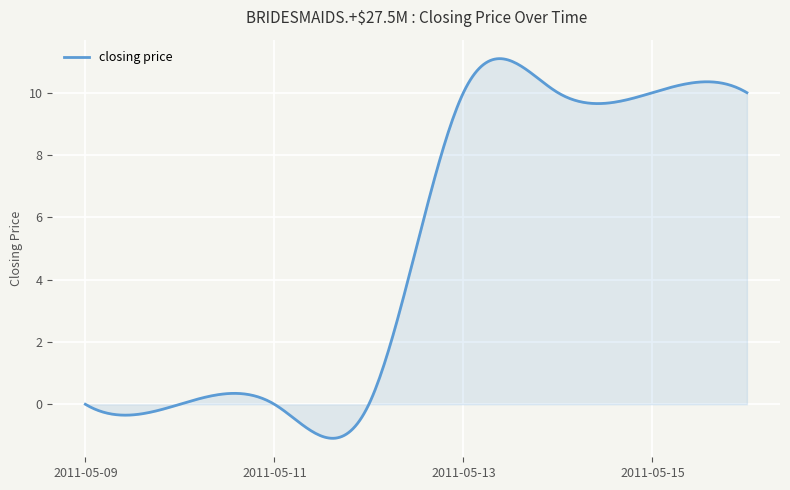

What is the difference between the maximum and minimum values?

12.2